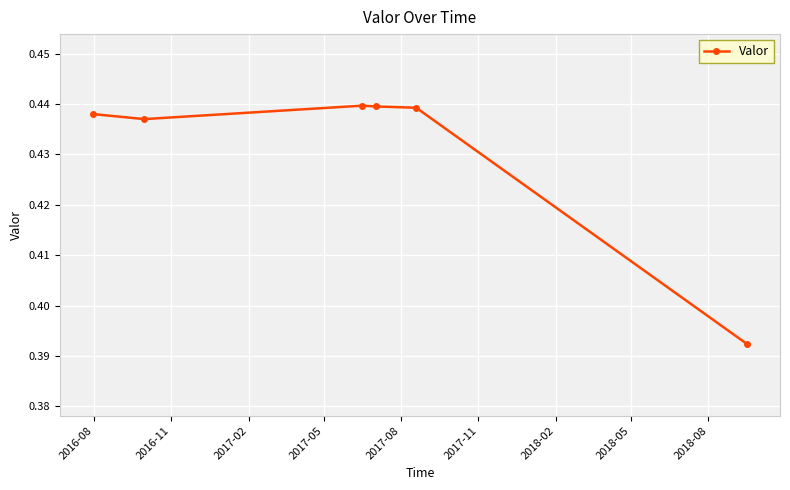

Does the chart have visible grid lines?

Yes